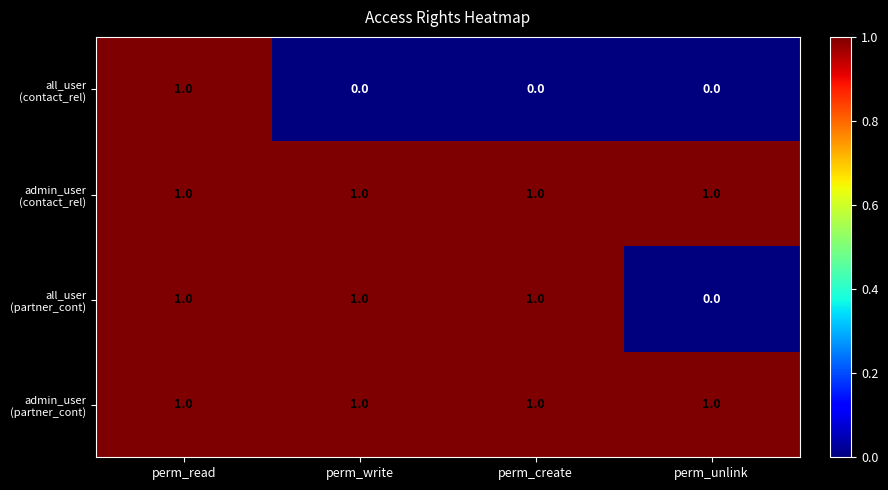

At how many categories does at least one series exceed 0?

4